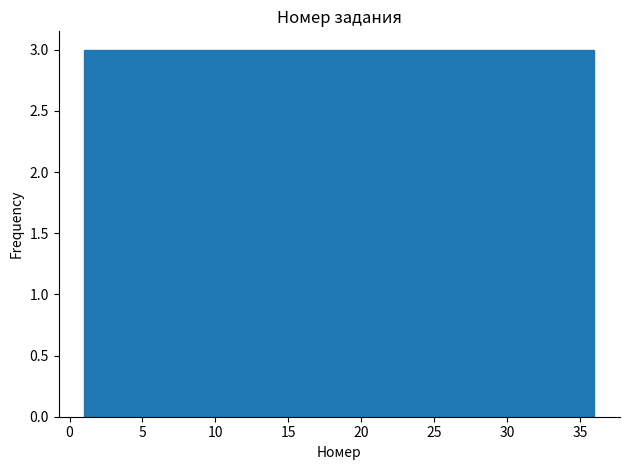

Reading left to right, list every bar in this chart as the range it spans on the x-axis followed by its height. Neither the bar edges nor the heights are printed on the chart, so give them approximately, as read against the axes.

1.0 to 4.0: 3
4.0 to 7.0: 3
7.0 to 10.0: 3
10.0 to 12.5: 3
12.5 to 15.5: 3
15.5 to 18.5: 3
18.5 to 21.5: 3
21.5 to 24.5: 3
24.5 to 27.5: 3
27.5 to 30.0: 3
30.0 to 33.0: 3
33.0 to 36.0: 3